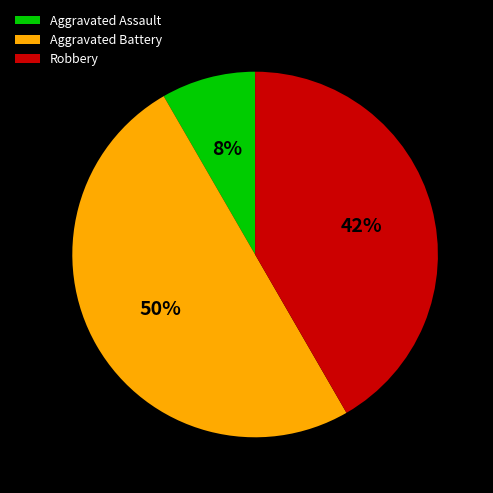

Which has a higher value, Aggravated Battery or Robbery?

Aggravated Battery